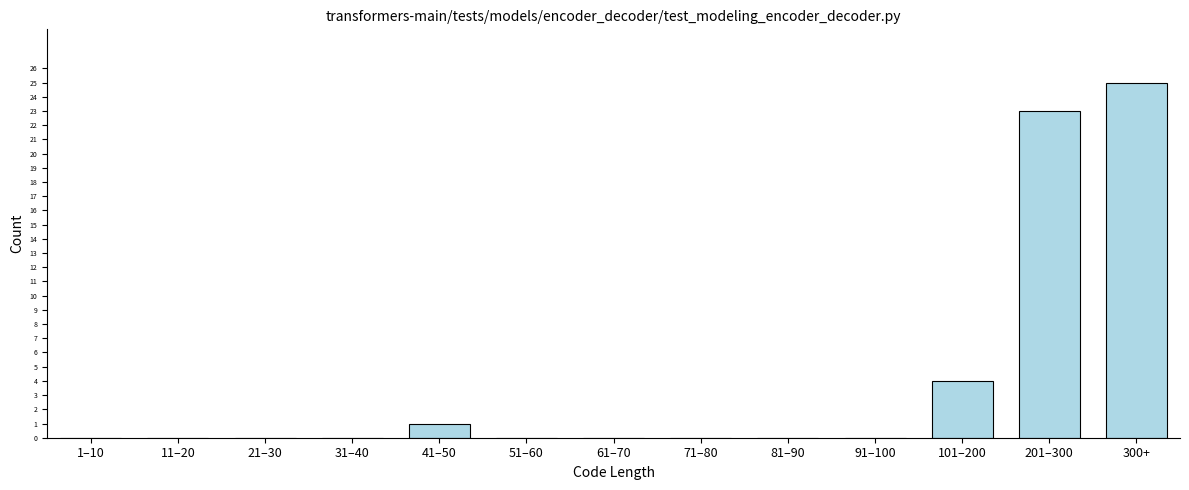

Reading left to right, transcribe all the data shown in this chart.

1–10=0	11–20=0	21–30=0	31–40=0	41–50=1	51–60=0	61–70=0	71–80=0	81–90=0	91–100=0	101–200=4	201–300=23	300+=25